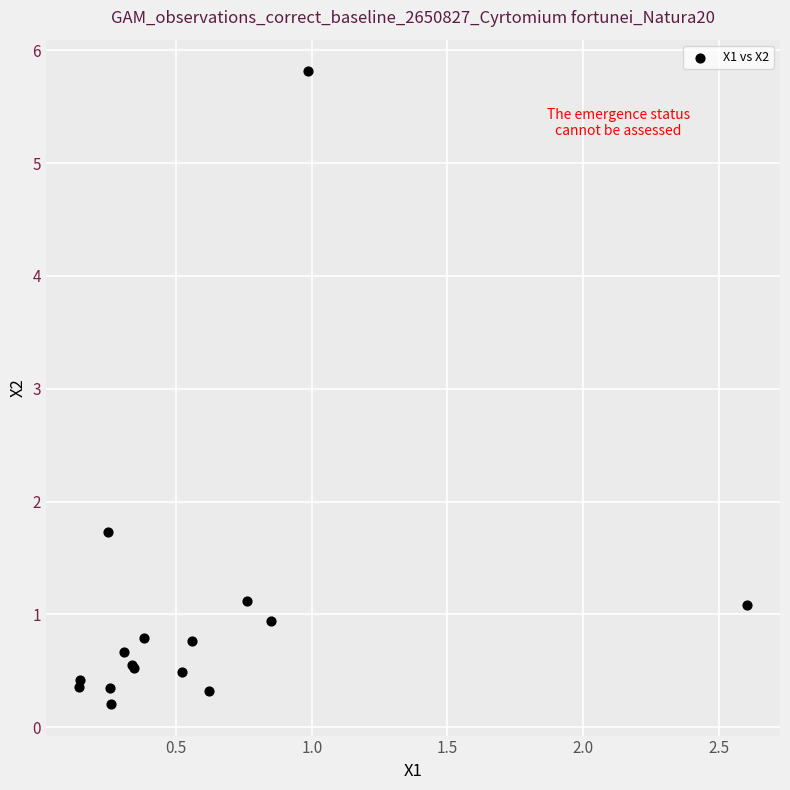

What Y value in the scatter plot is closest to 3?

1.7